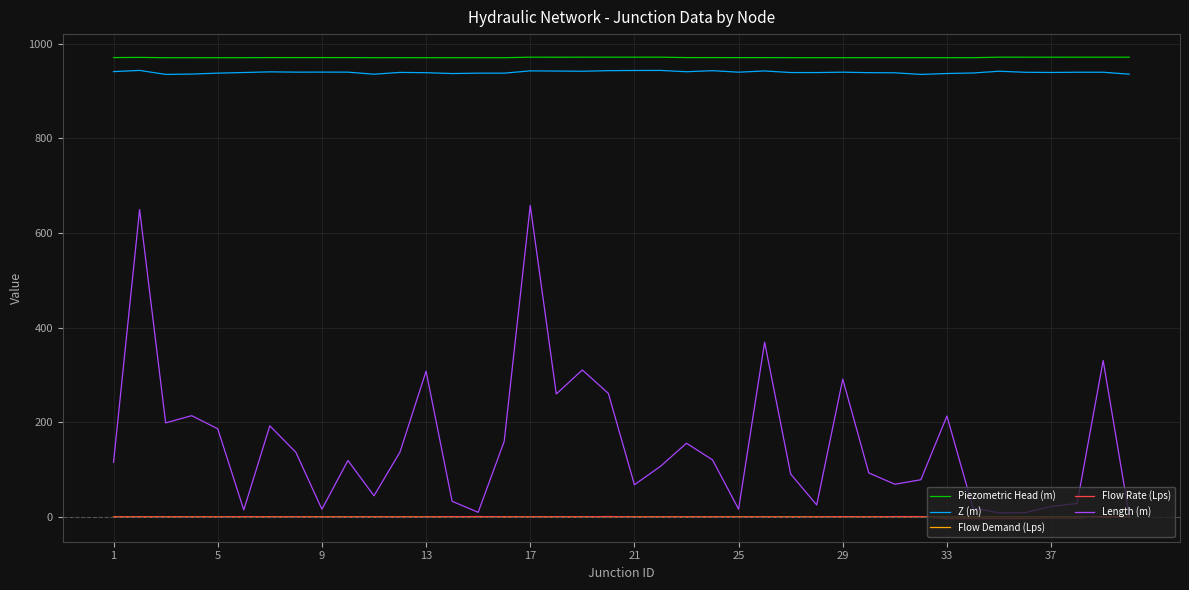

True or false: Piezometric Head (m) and Flow Rate (Lps) cross at least once.

False